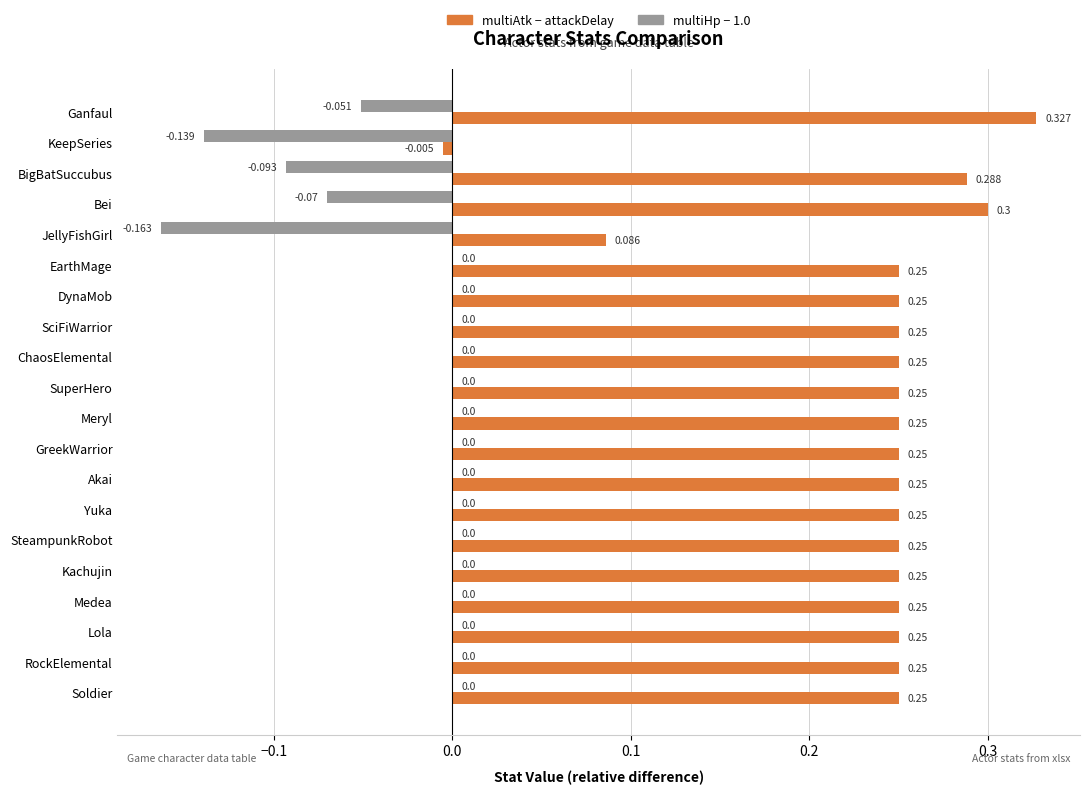

Which series has the largest total across all categories?

multiAtk − attackDelay